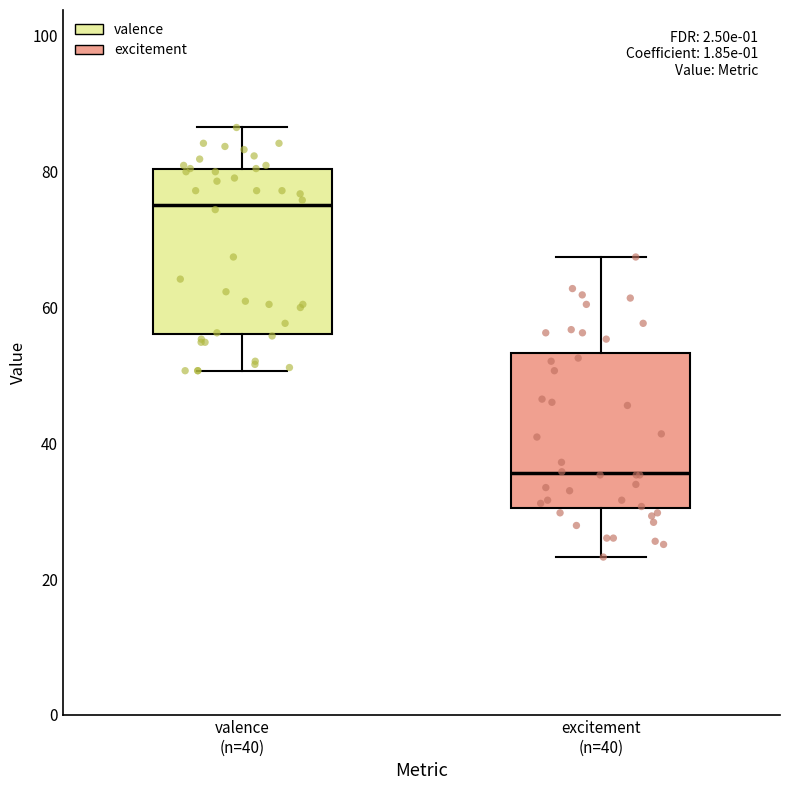

Reading left to right, transcribe this box plot: for each box, give where its median line is, the range the box spans, and where its two whiskers end, as read against the y-axis. The values are not printed on the chart, so give them approximately, as read against the axis.

valence (n=40): median 76, box 56 to 80, whiskers 50 to 86
excitement (n=40): median 36, box 30 to 54, whiskers 24 to 68